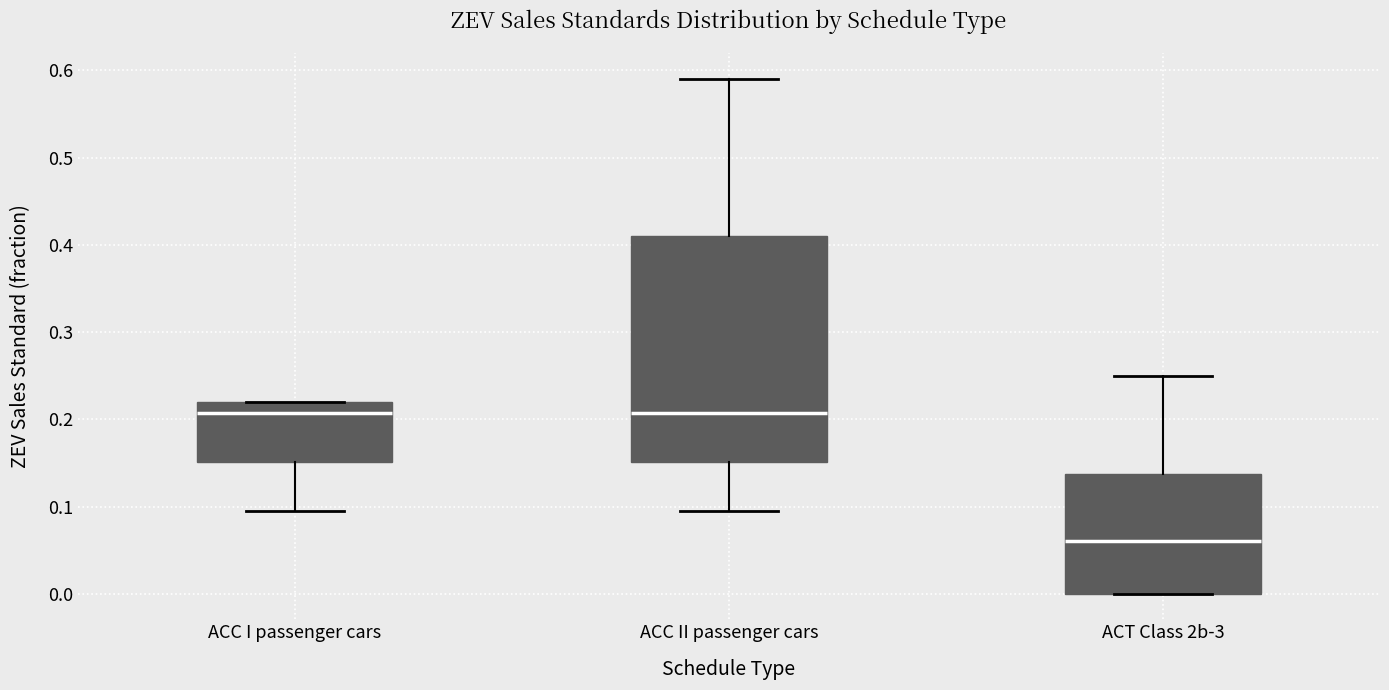

Which box has the lowest median line?

ACT Class 2b-3